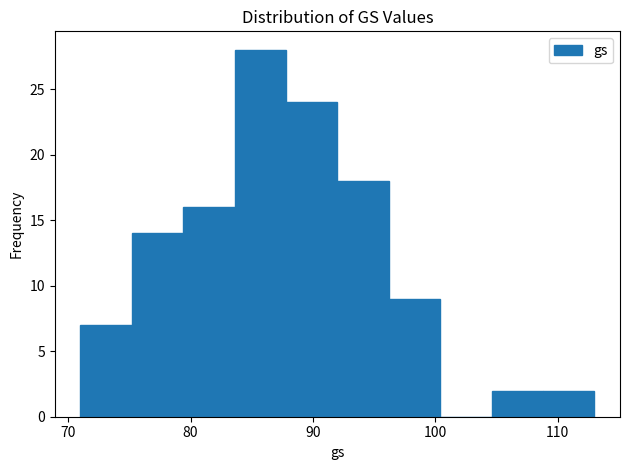

Which range on the x-axis has the tallest bar?

83.6 to 87.8